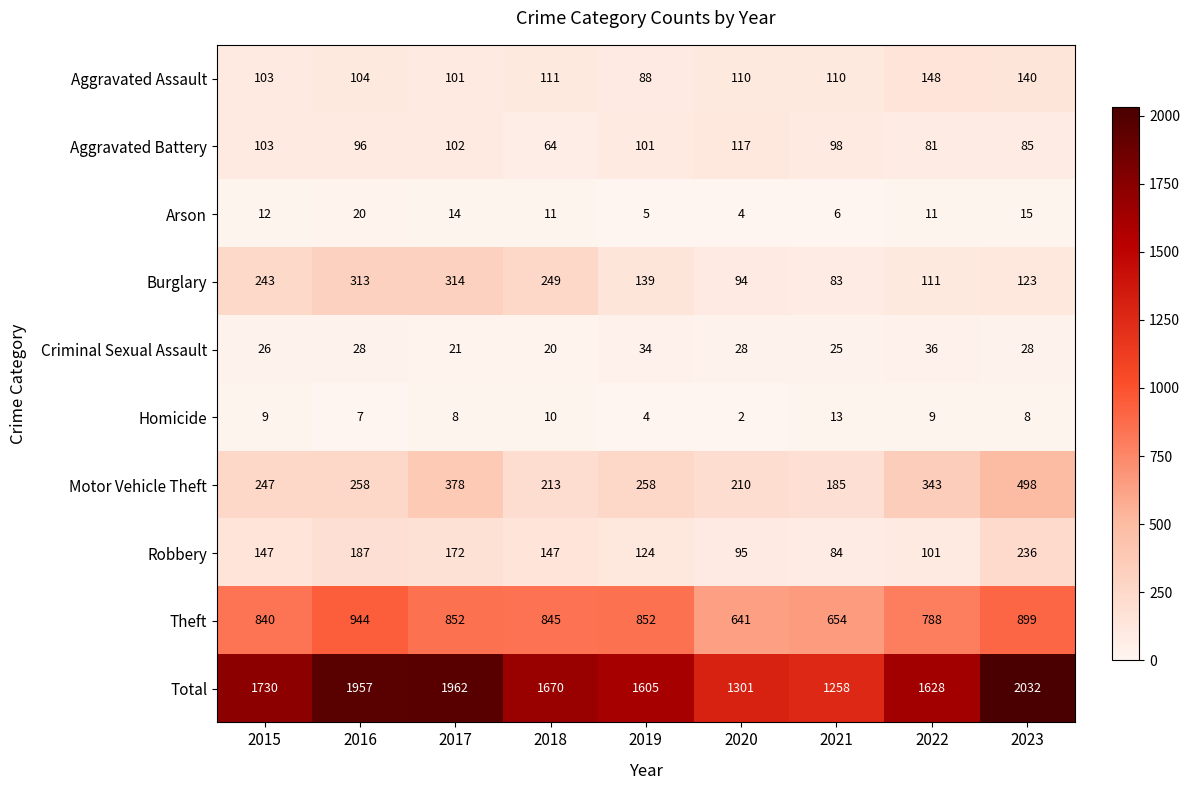

Which label corresponds to the smallest value in the chart?

2020